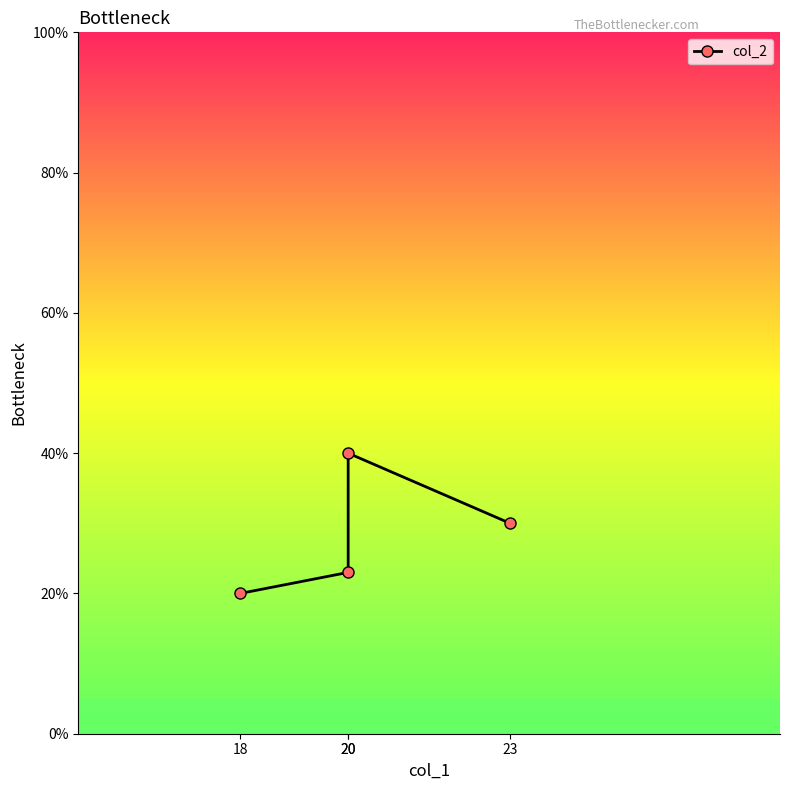

How many lines are shown in the chart?

1